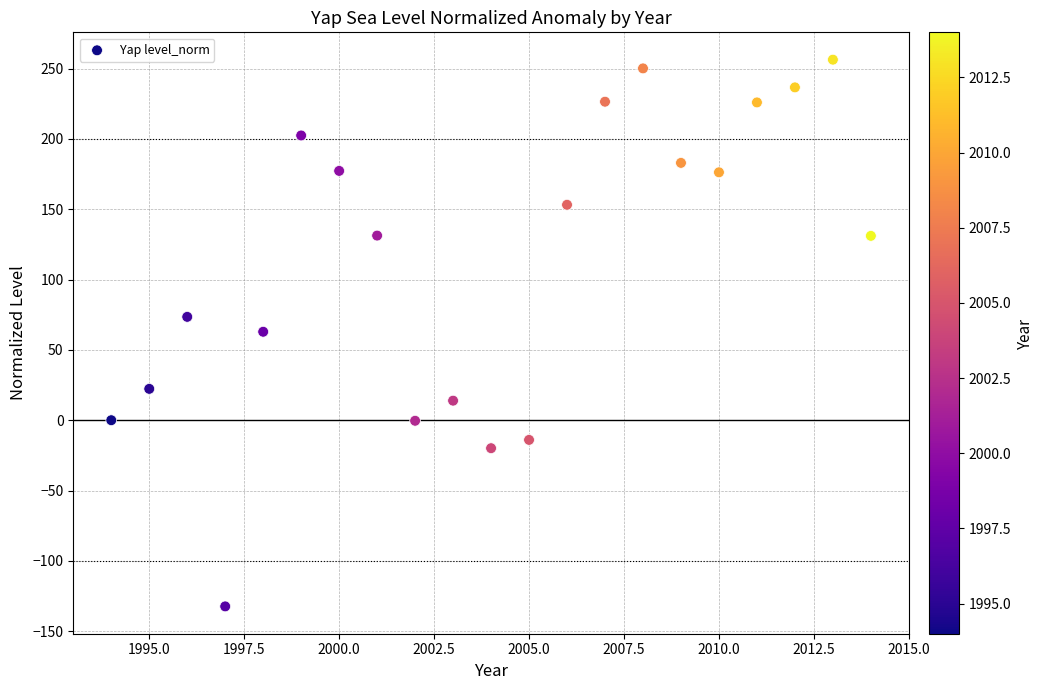

What is the range of X values (max minus min)?

20.0